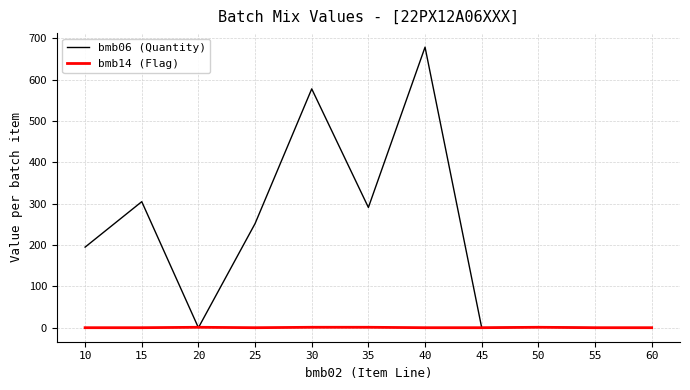

How many lines are shown in the chart?

2